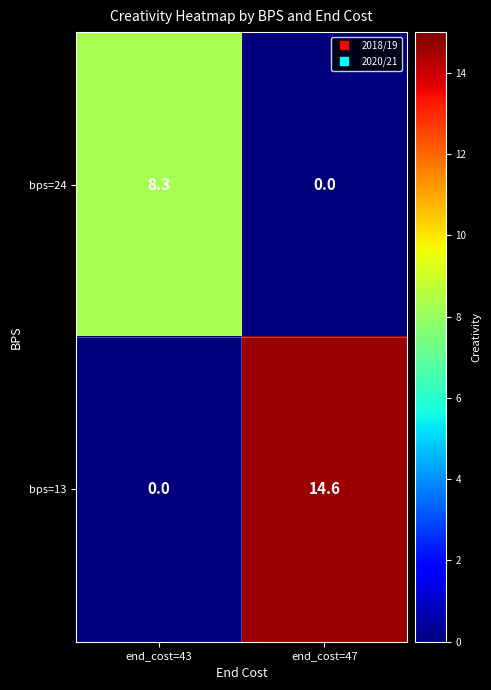

Which series changed the most between end_cost=43 and end_cost=47?

bps=13